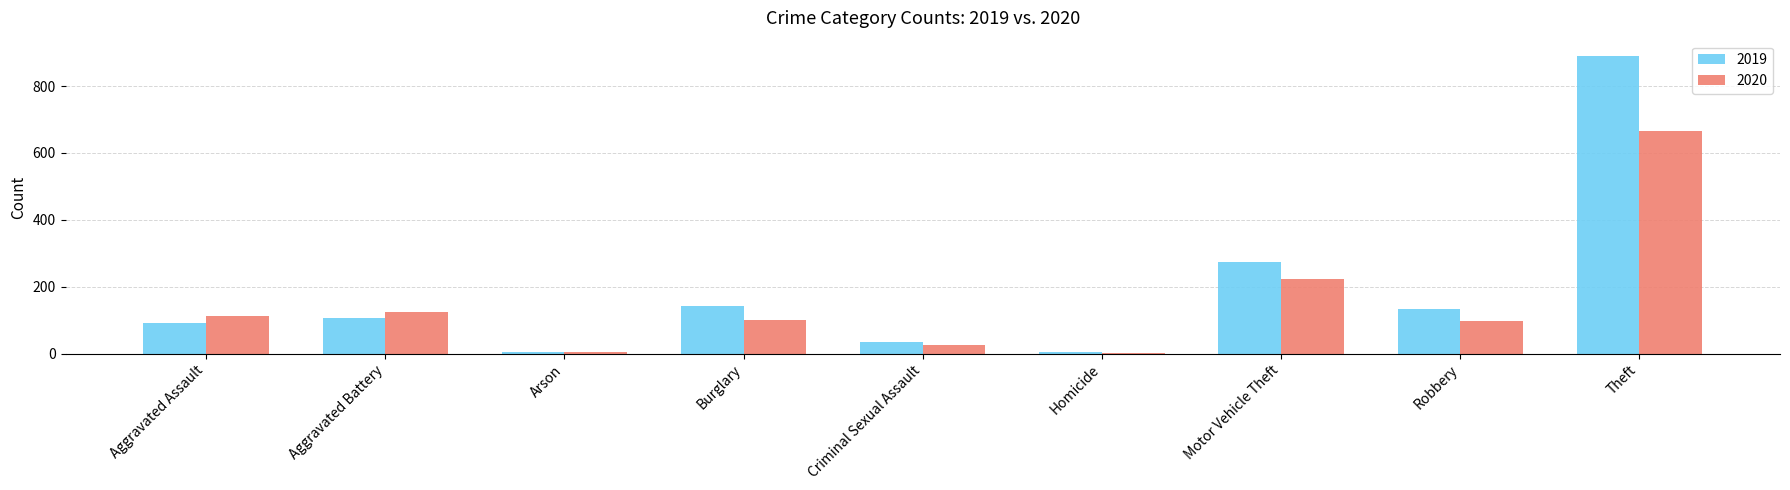

What is the sum of all 2019 values?

1687